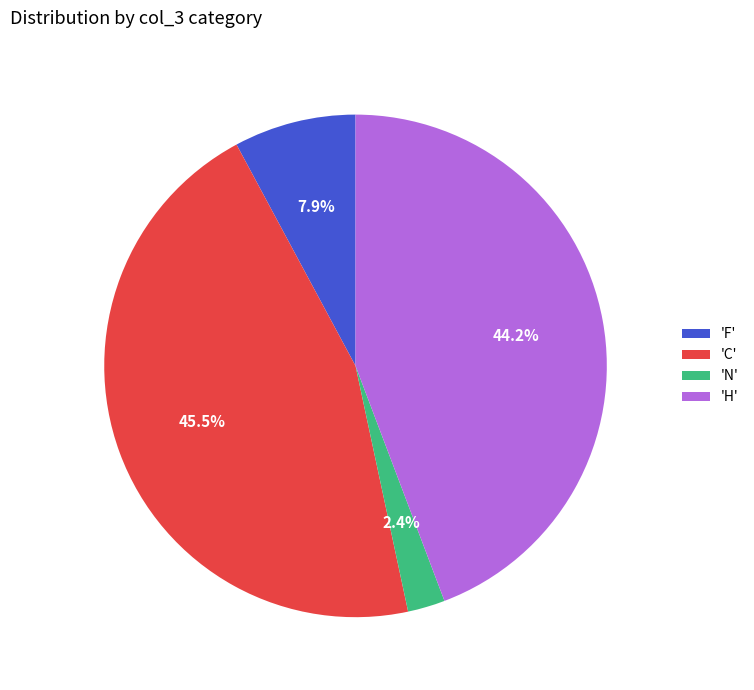

Rank the categories by value from lowest to highest.

'N', 'F', 'H', 'C'